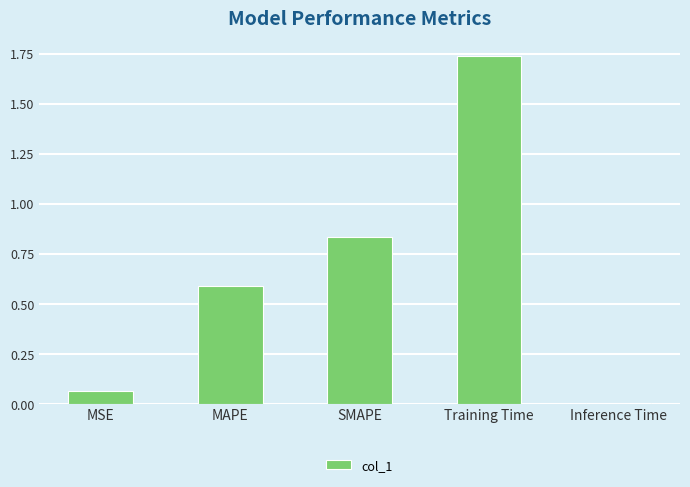

At which label is the value closest to 0?

Inference Time